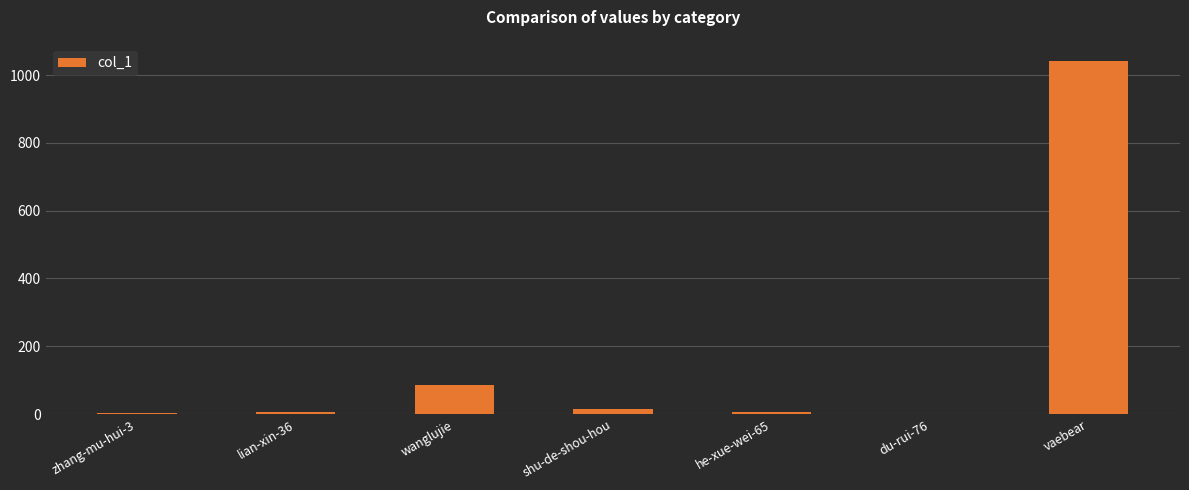

At which label is the value closest to 520?

wanglujie